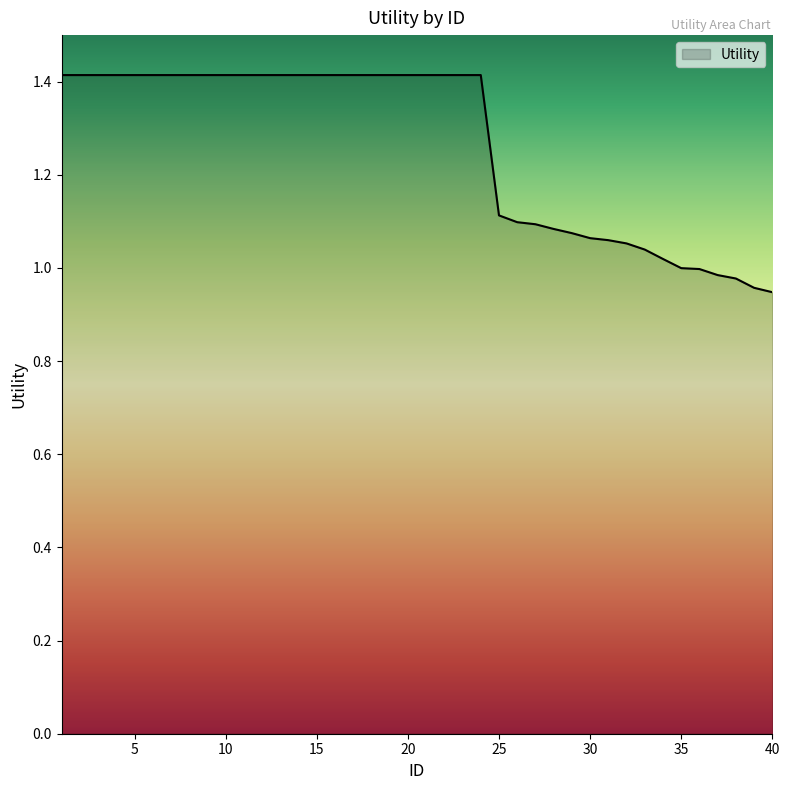

What is the maximum value shown in the chart?

1.4